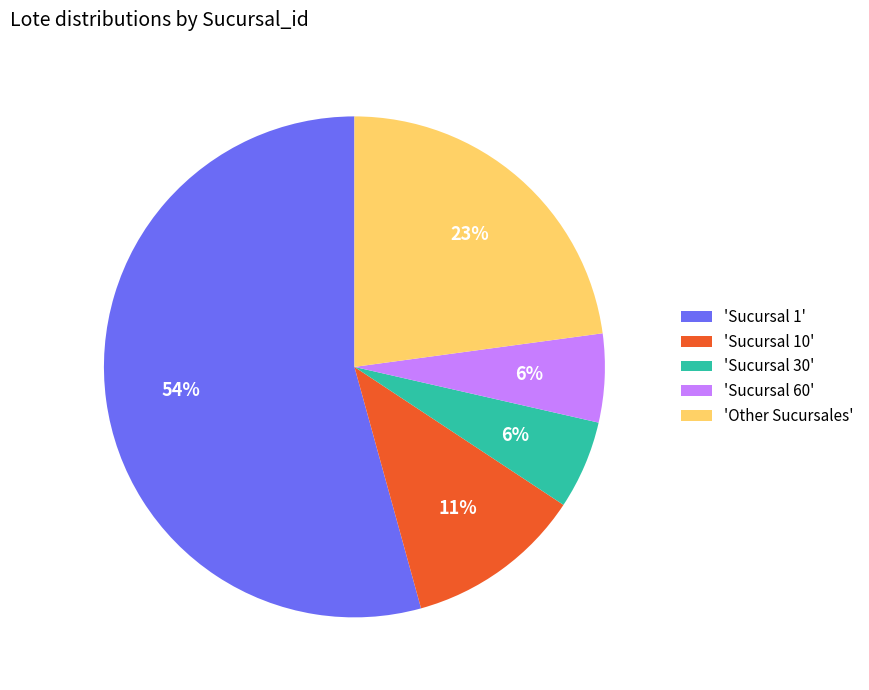

To the nearest percent, what percentage of the pie is 'Sucursal 1'?

54%